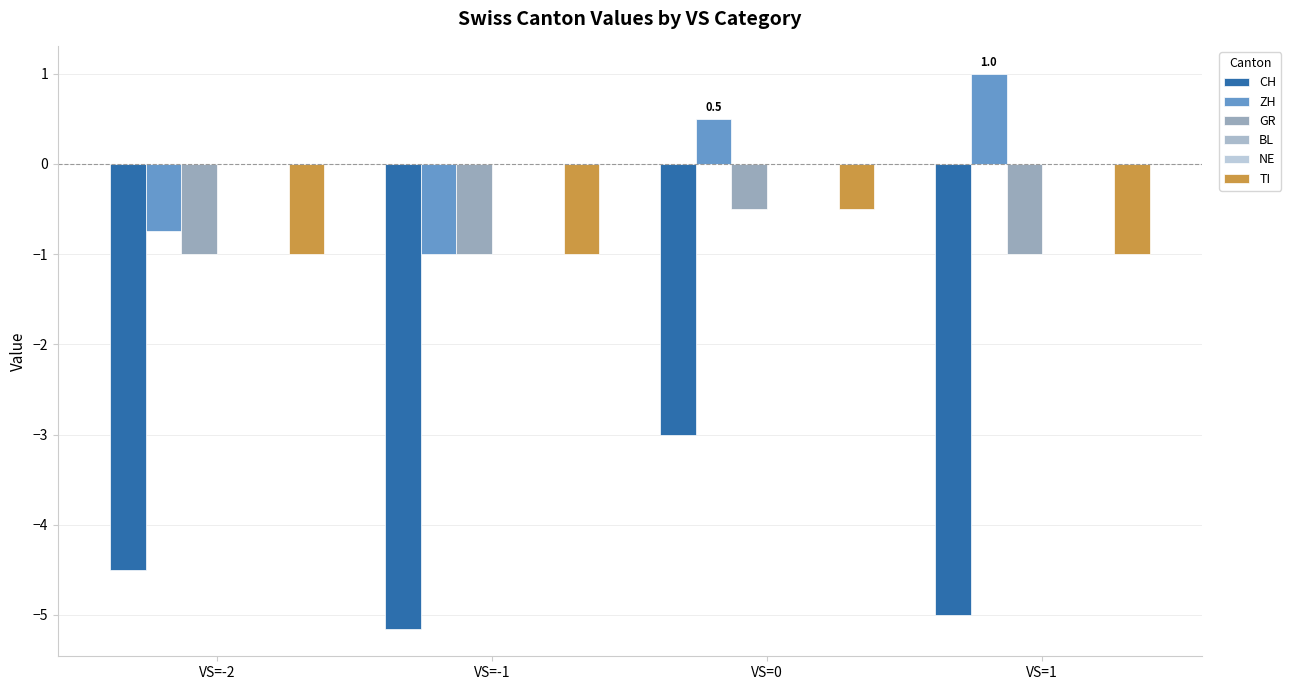

True or false: NE has a value of 0.0 at VS=-1.

True